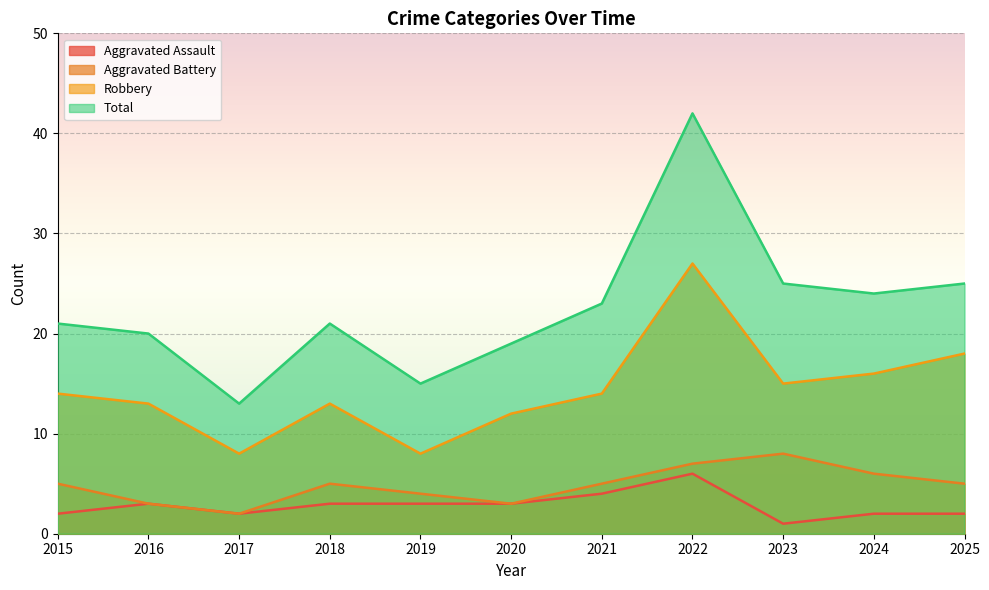

Rank the categories by Total value from highest to lowest.

2022, 2023, 2025, 2024, 2021, 2015, 2018, 2016, 2020, 2019, 2017